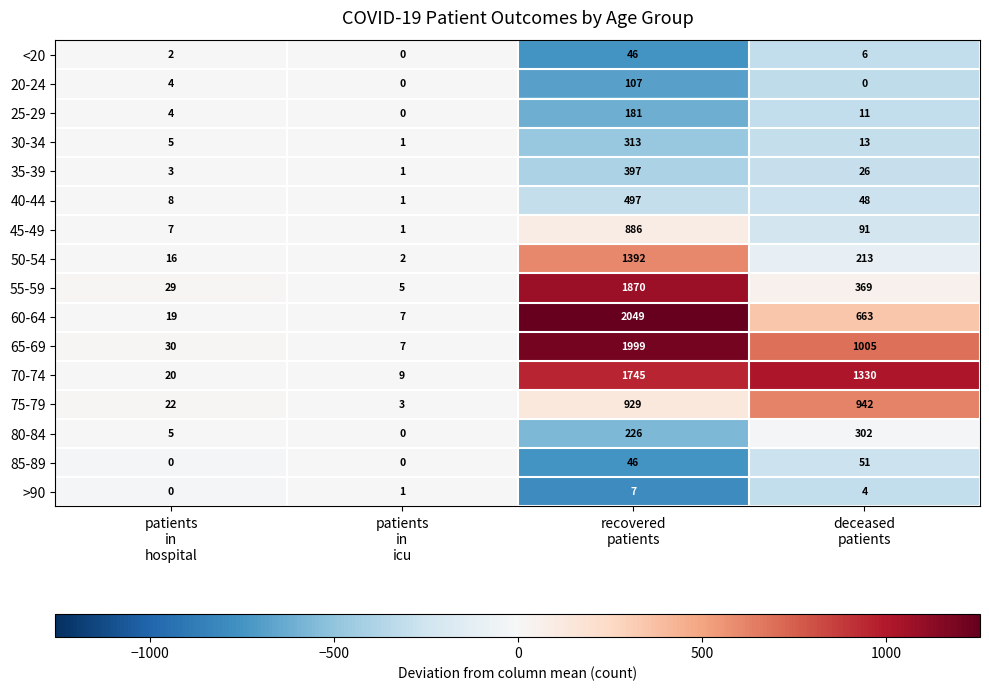

What is the greatest value displayed?

2049